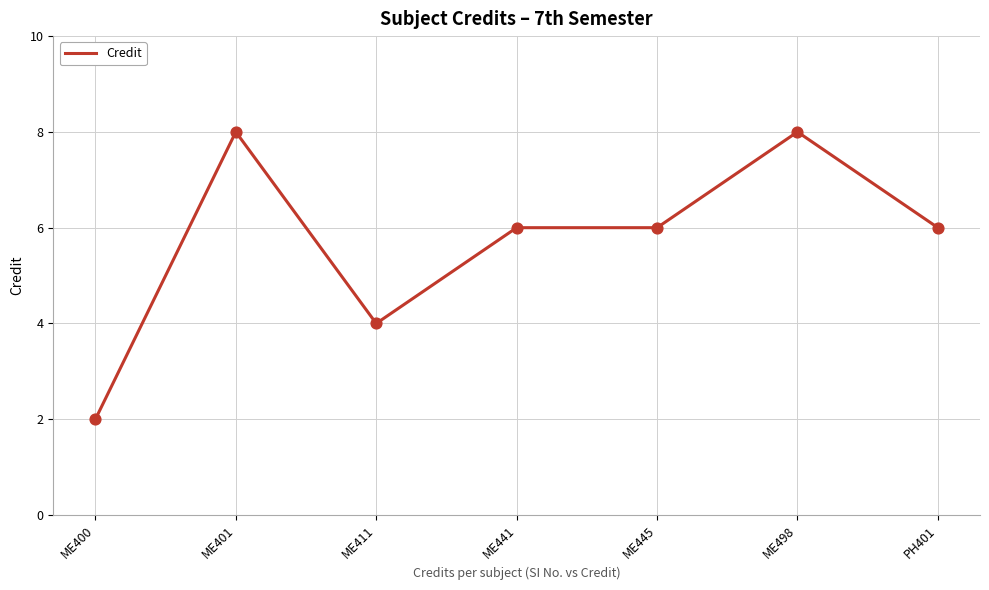

What is the change in value from ME400 to ME498?

+6